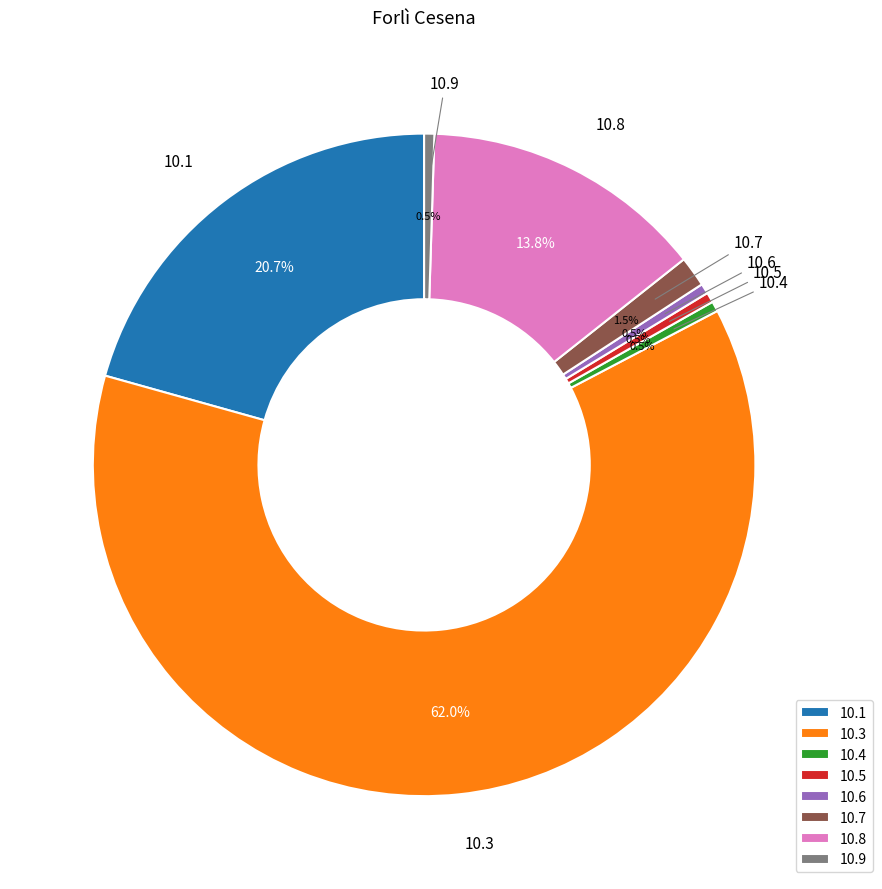

Is there a majority slice in this chart?

Yes